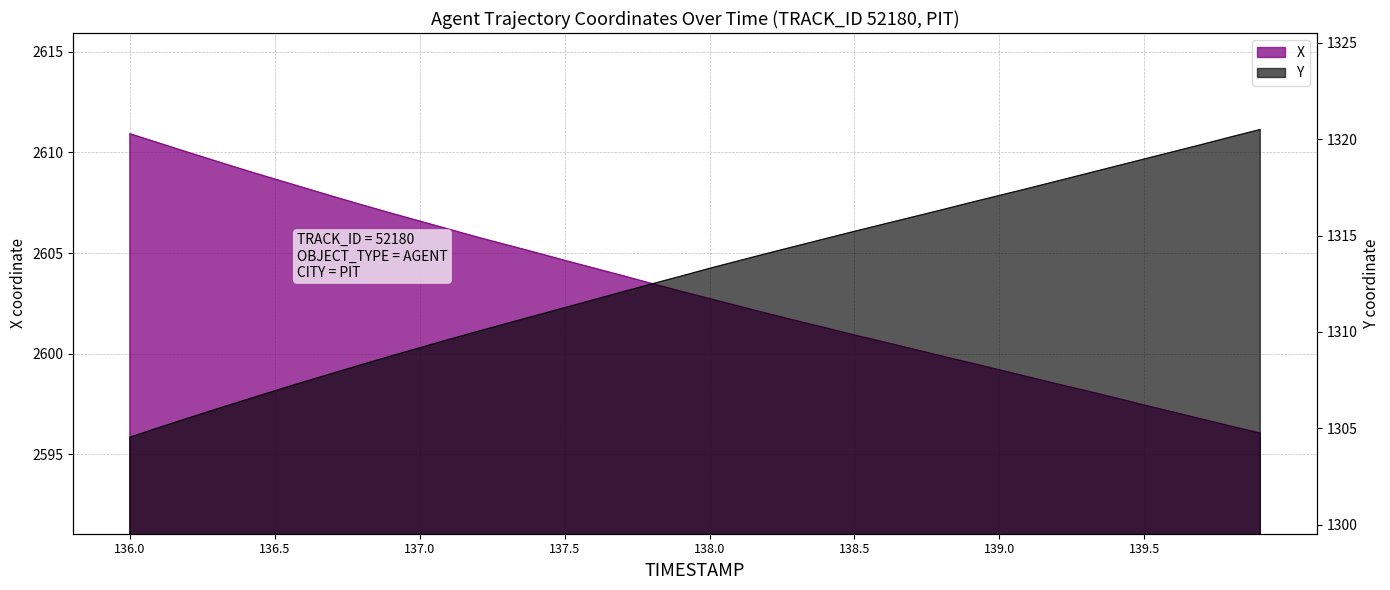

Which series has the largest range (max minus min)?

Y